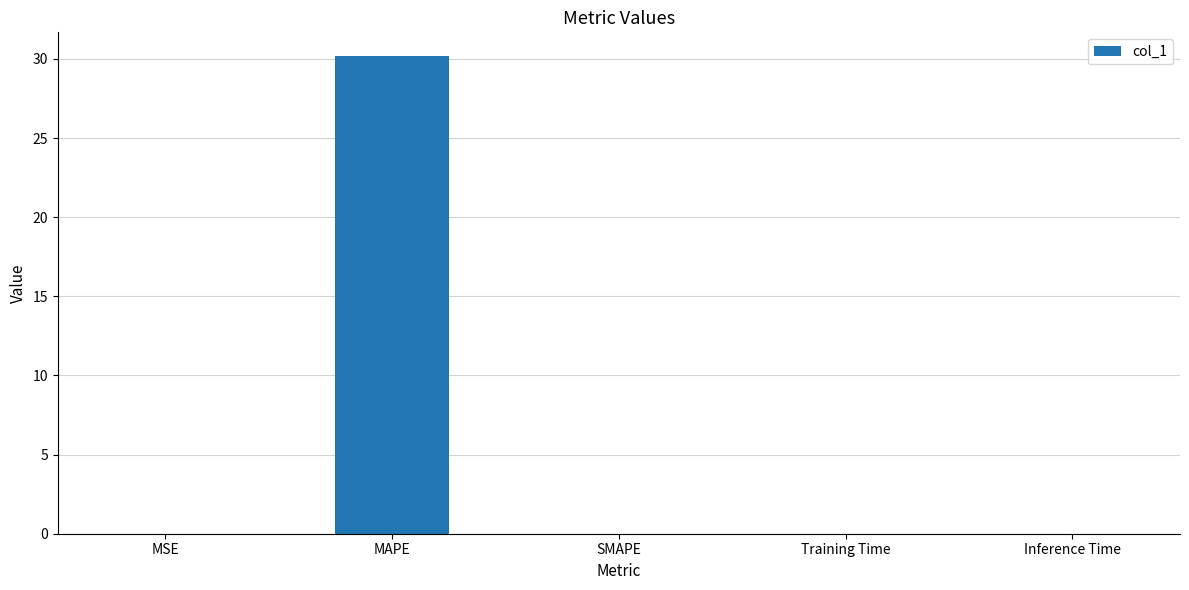

Are the bars grouped side by side (vs. stacked)?

No